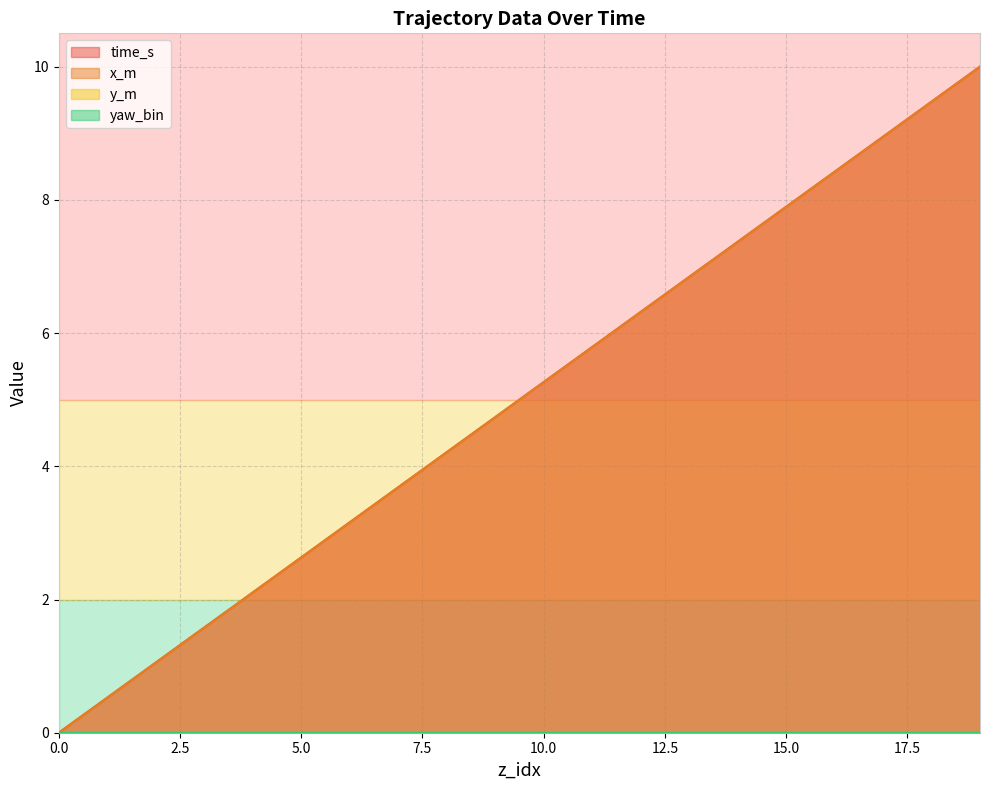

Rank the categories by time_s value from lowest to highest.

0, 1, 2, 3, 4, 5, 6, 7, 8, 9, 10, 11, 12, 13, 14, 15, 16, 17, 18, 19